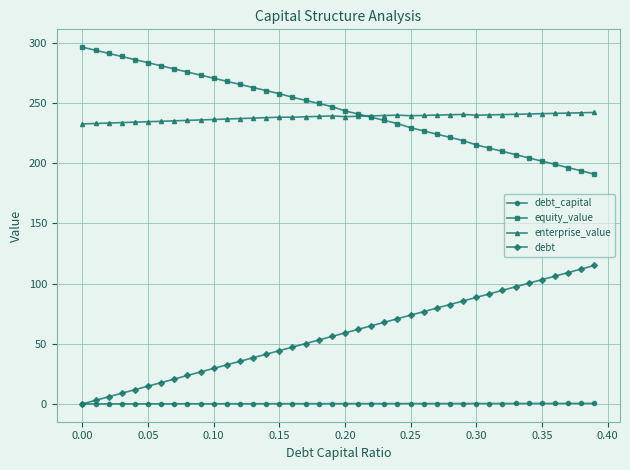

Which series has the largest range (max minus min)?

debt